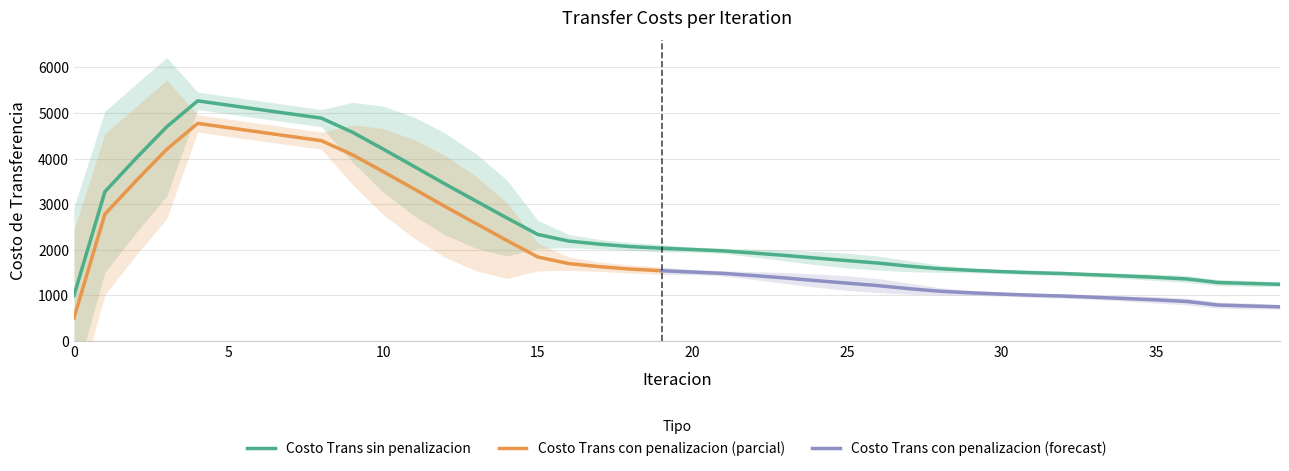

What is the difference between the second highest and second lowest values in the Costo Trans sin penalizacion series?

3927.6